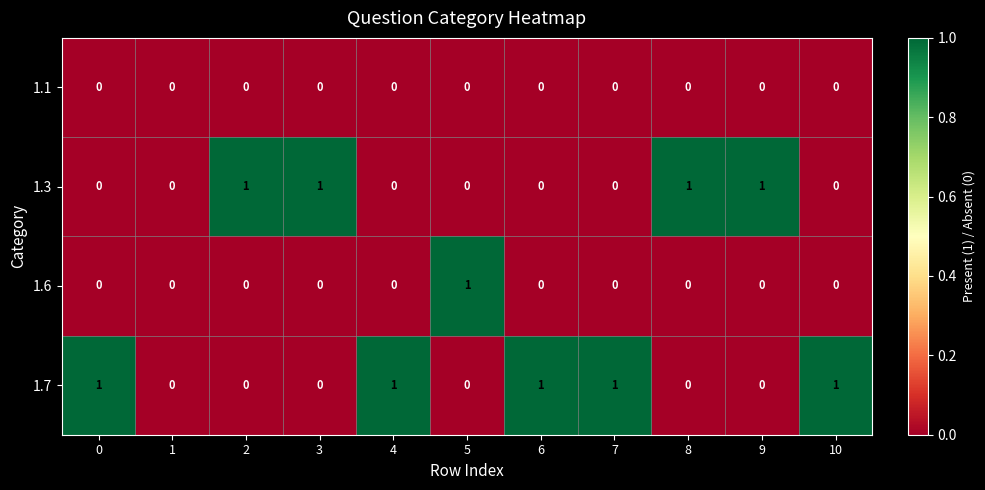

Rank the series by their average value, from highest to lowest.

1.7, 1.3, 1.6, 1.1